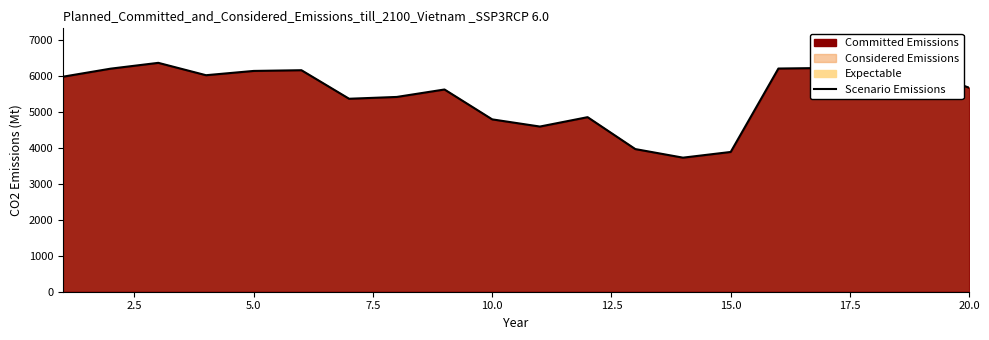

What is the minimum value shown in the chart?

3725.3